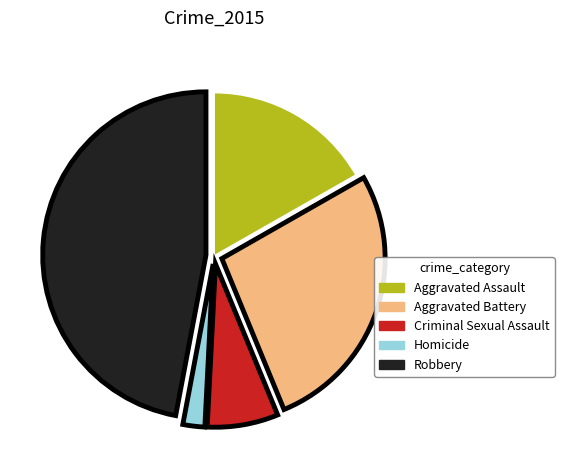

Is the sum of Homicide and Robbery greater than half?

No